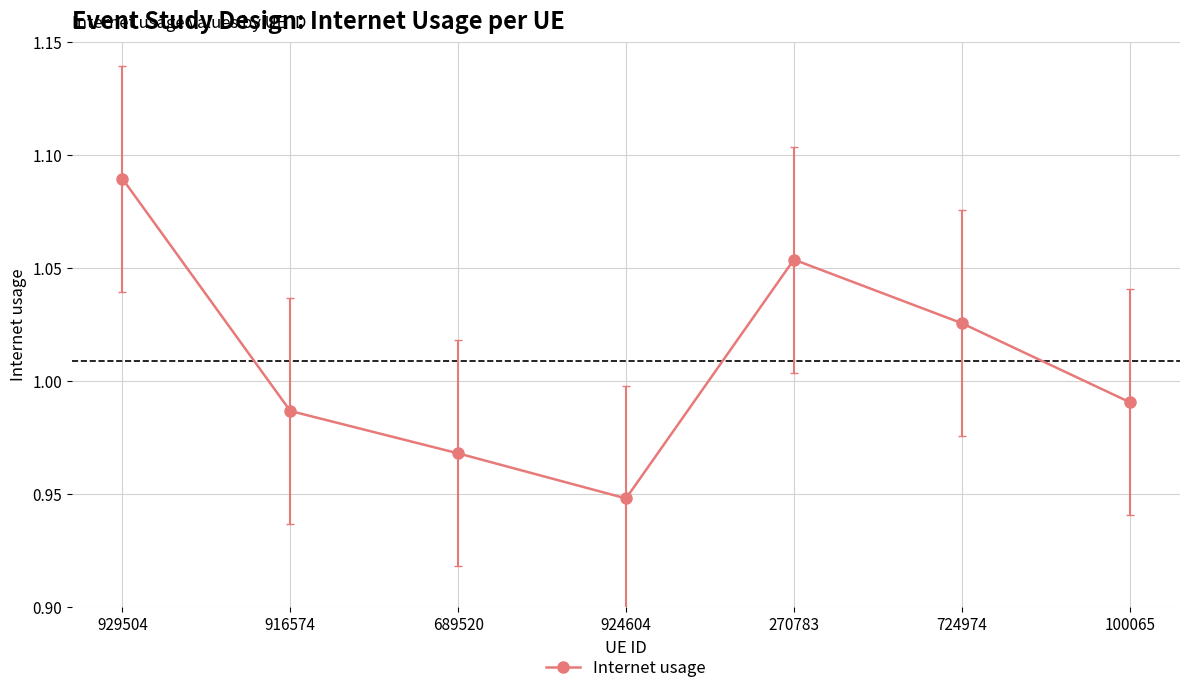

How many lines are shown in the chart?

1